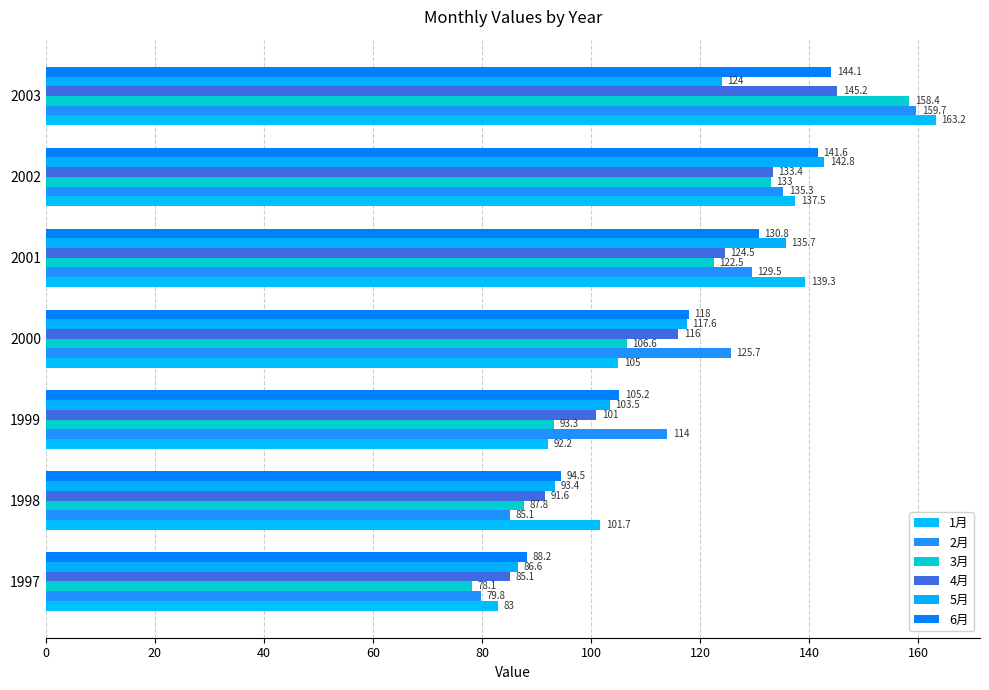

How many values in the 2月 series are below 125?

3